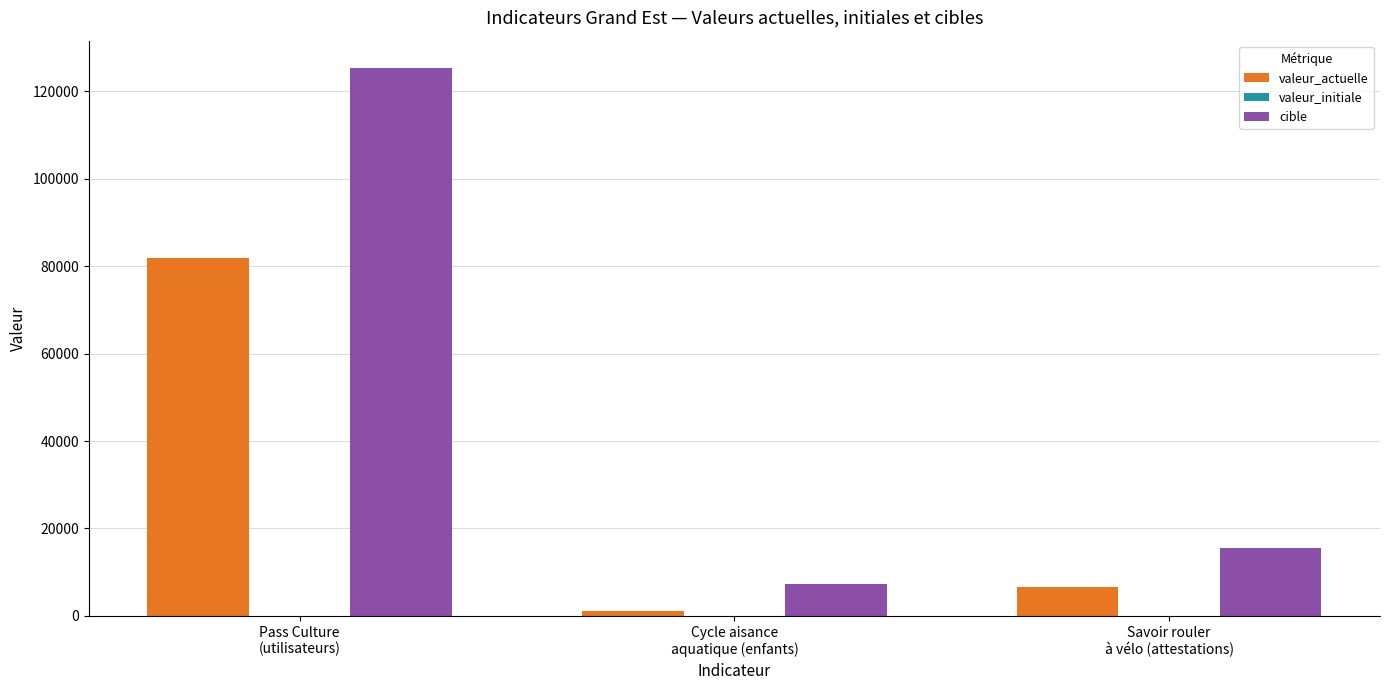

The cible series shows 25459 at Savoir rouler
à vélo (attestations). True or false?

False